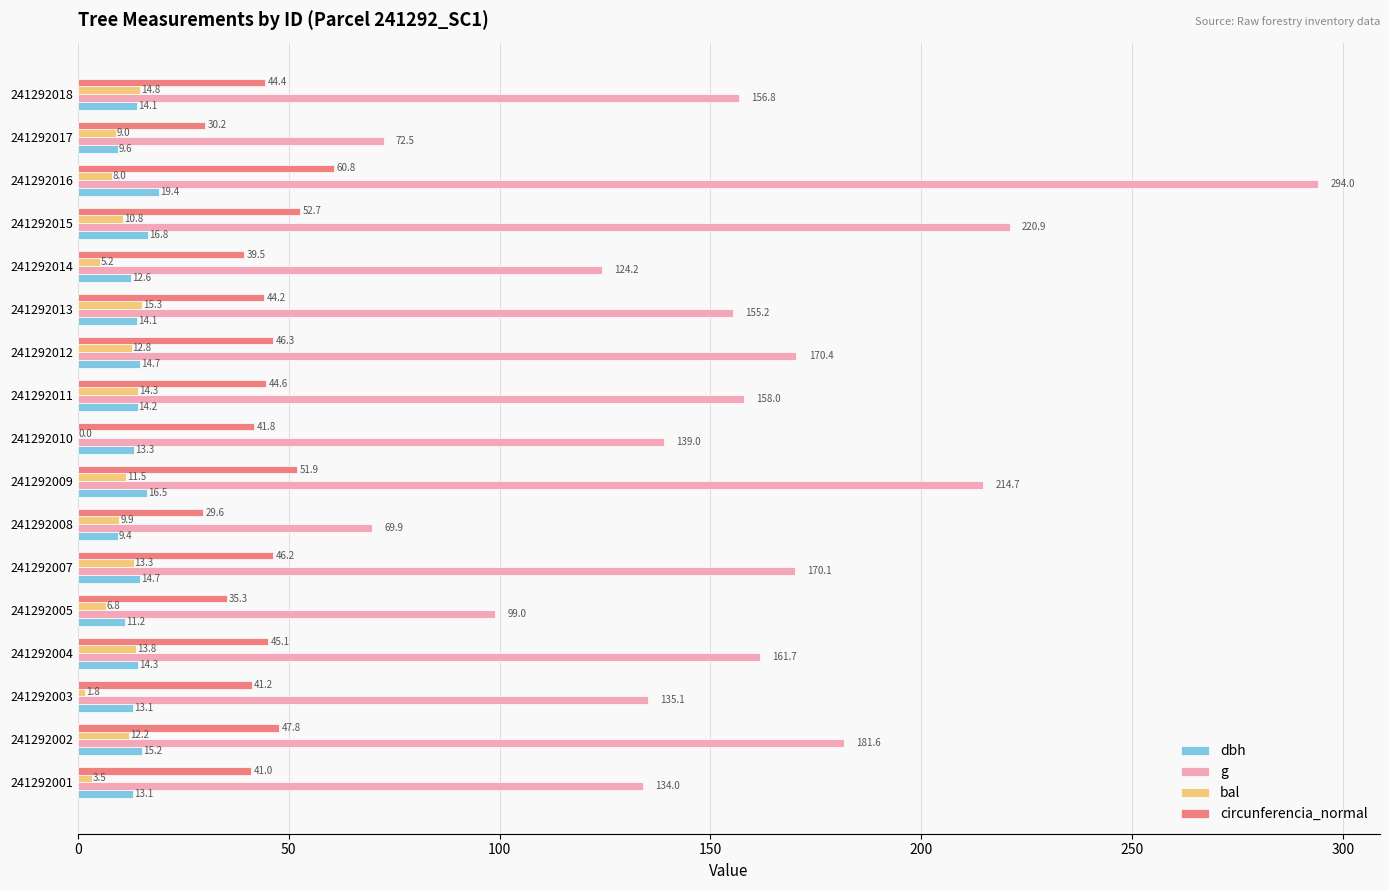

What is the approximate value of dbh at 241292007?

14.7